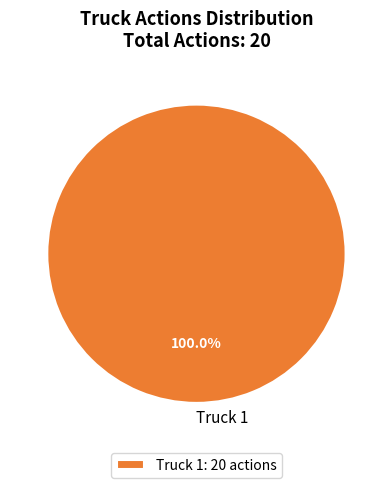

How many segments does this pie chart have?

1